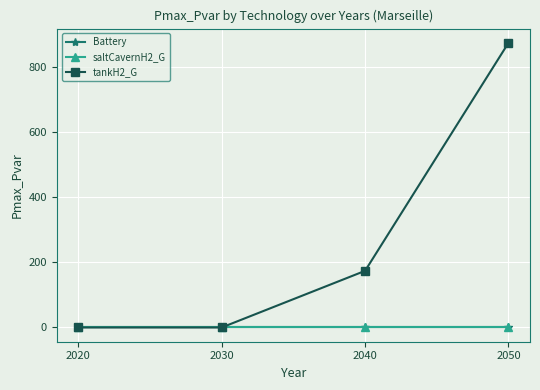

List the series in order of their peak value, highest first.

tankH2_G, Battery, saltCavernH2_G